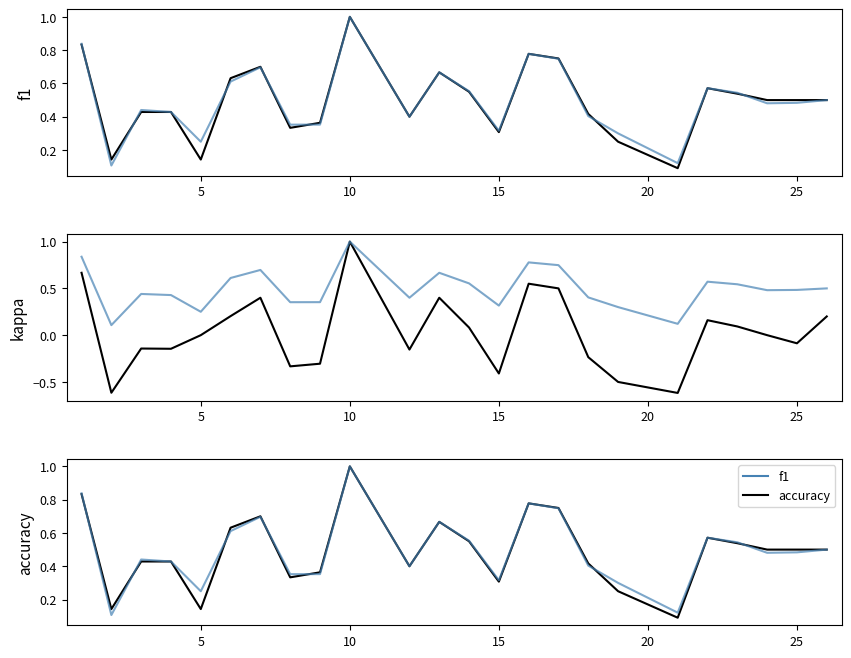

What is the value of the f1 point at the 10th from the left?

1.0